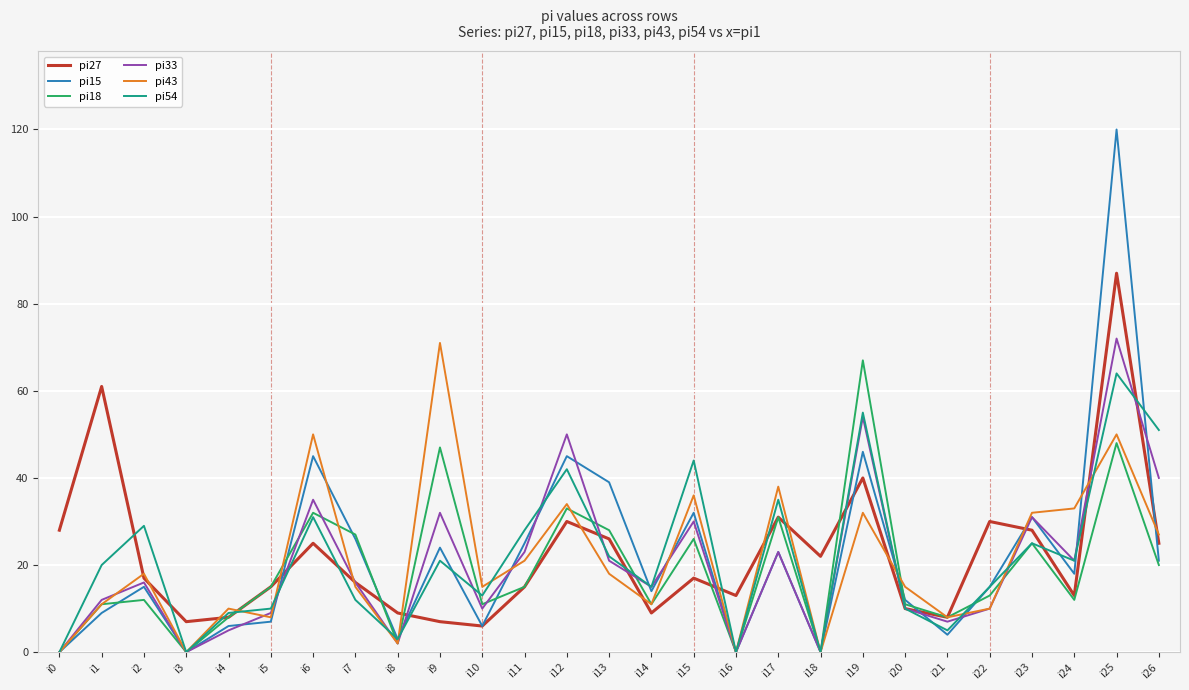

After their last crossing, which series has the higher values: pi33 or pi15?

pi33